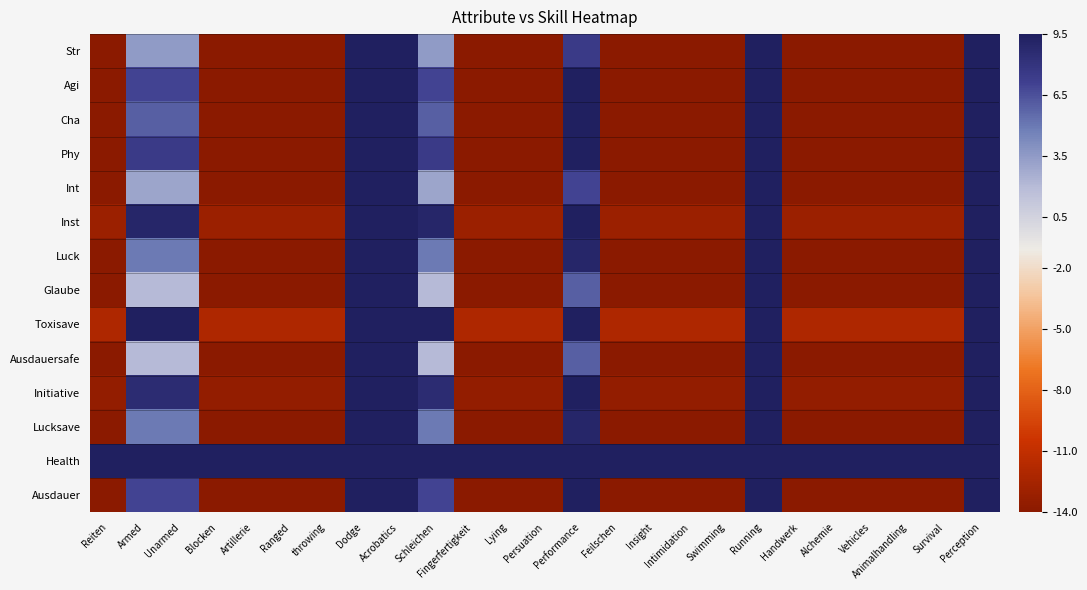

At how many categories does at least one series exceed 4?

25